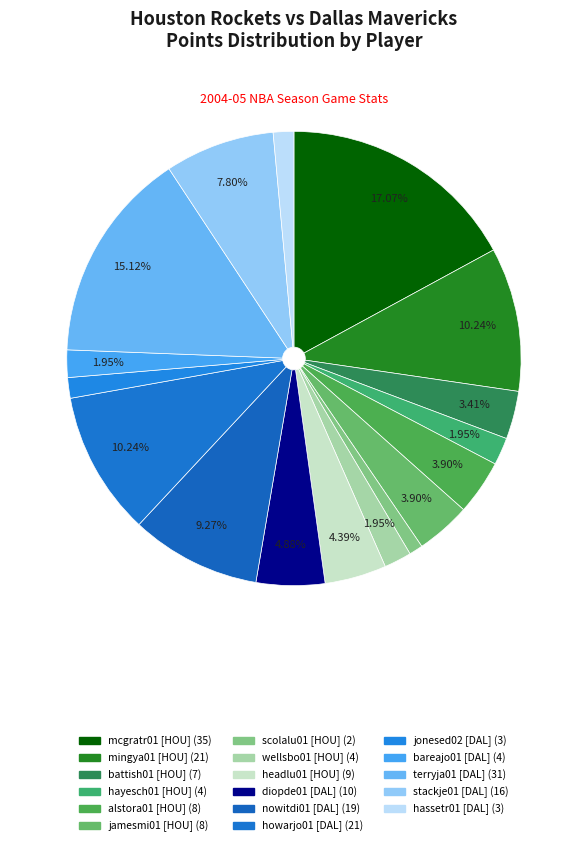

To the nearest percent, what is the average slice percentage?

6%